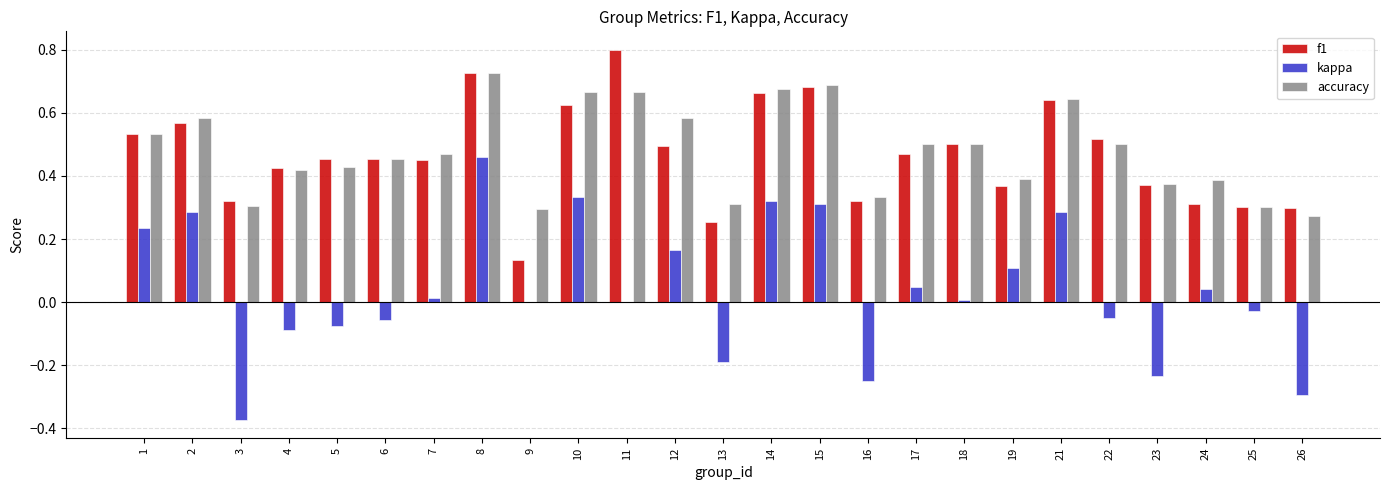

What is the sum of all accuracy values?

12.0